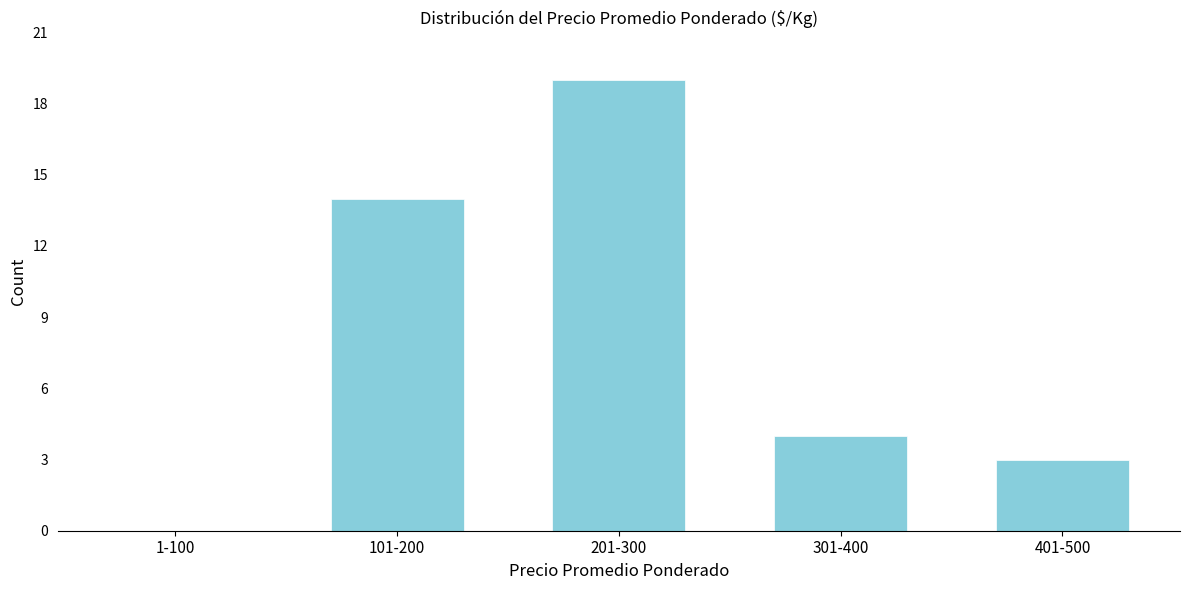

Reading left to right, what are all the values shown in this chart?

1-100=0	101-200=14	201-300=19	301-400=4	401-500=3